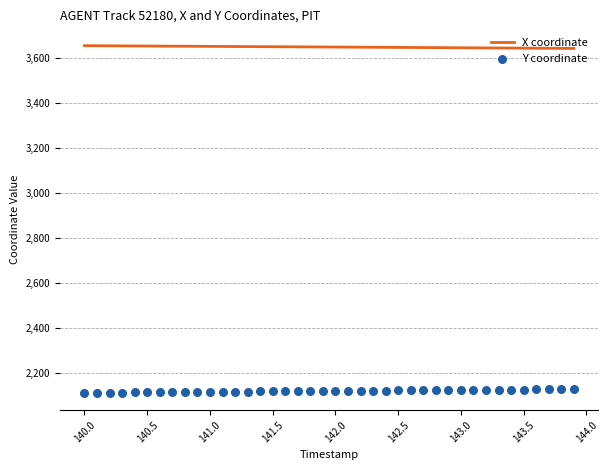

What are all the series names shown in the legend?

X coordinate, Y coordinate